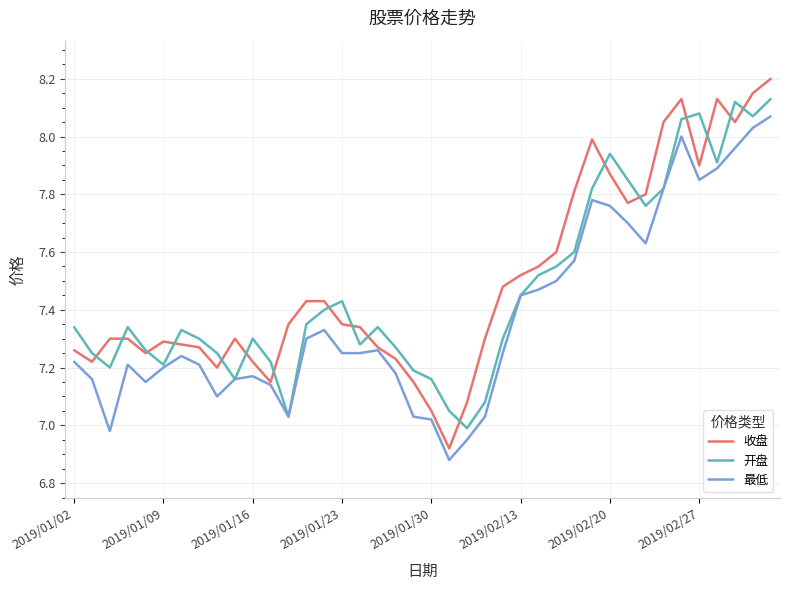

Which series has the largest range (max minus min)?

收盘